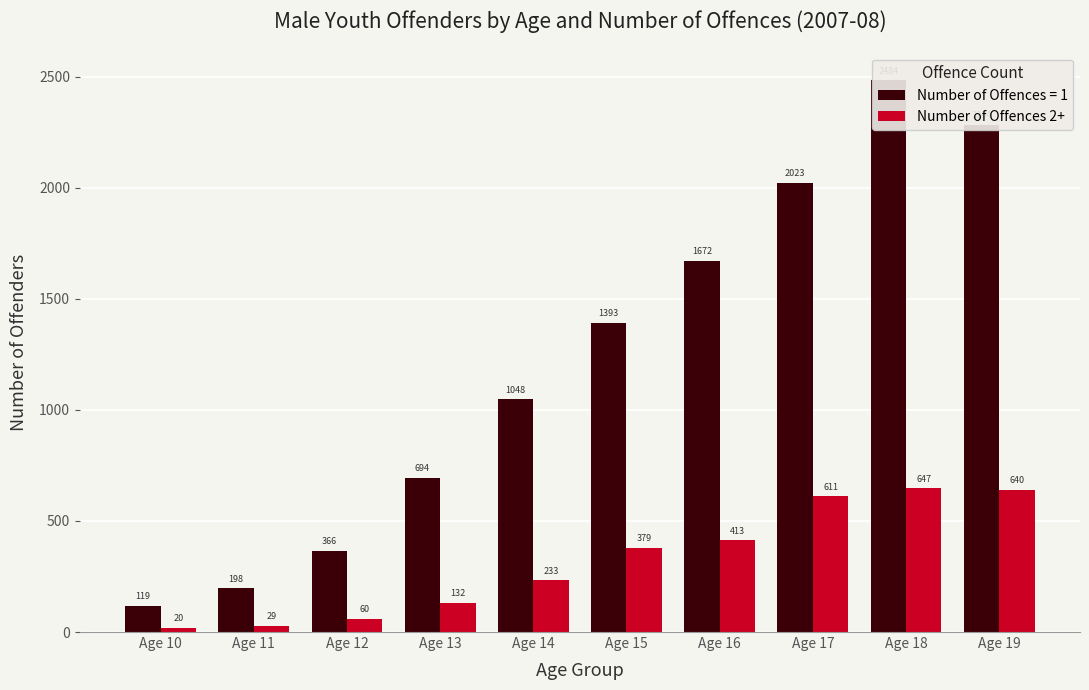

What is the value of the 6th bar from the left?

379